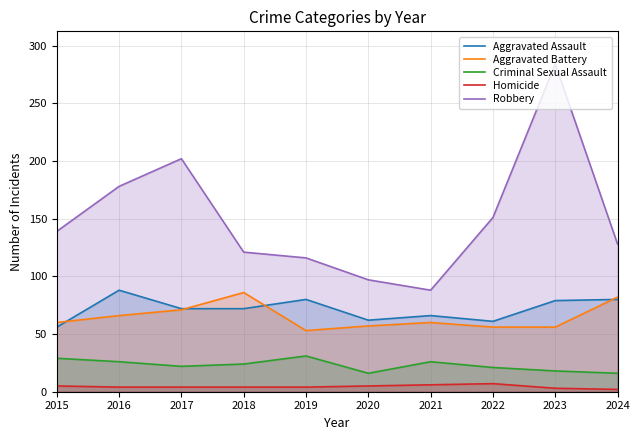

What is the sum of all Homicide values?

44